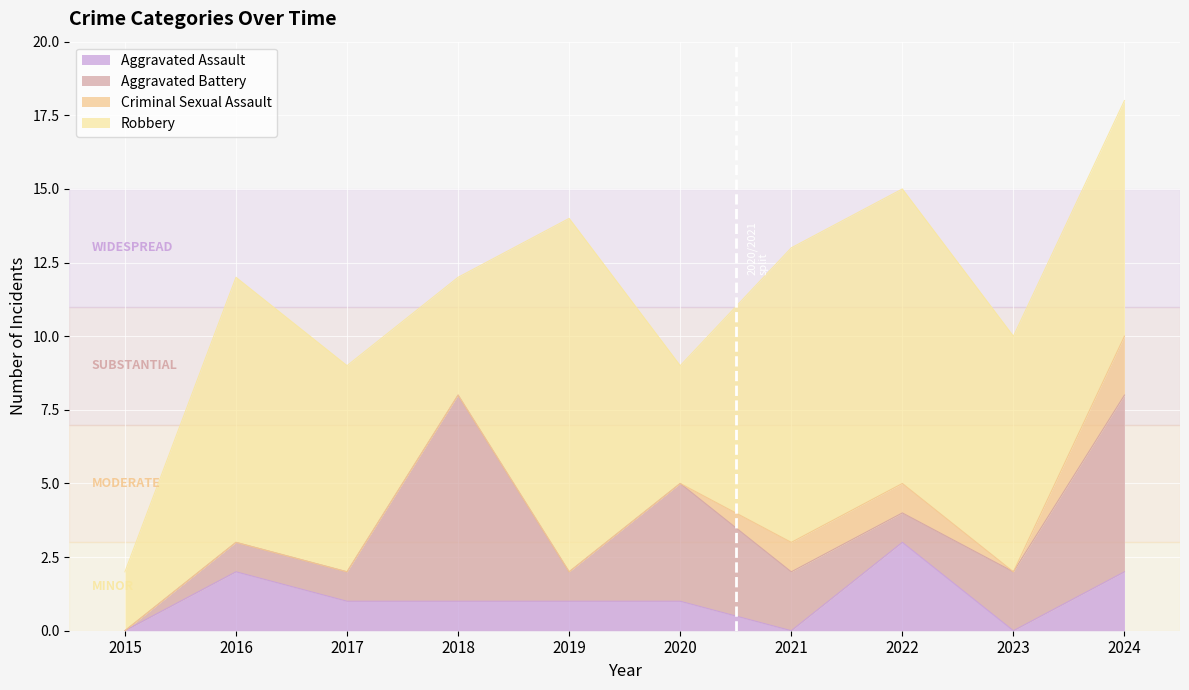

Which series changed the most between 2018 and 2019?

Robbery